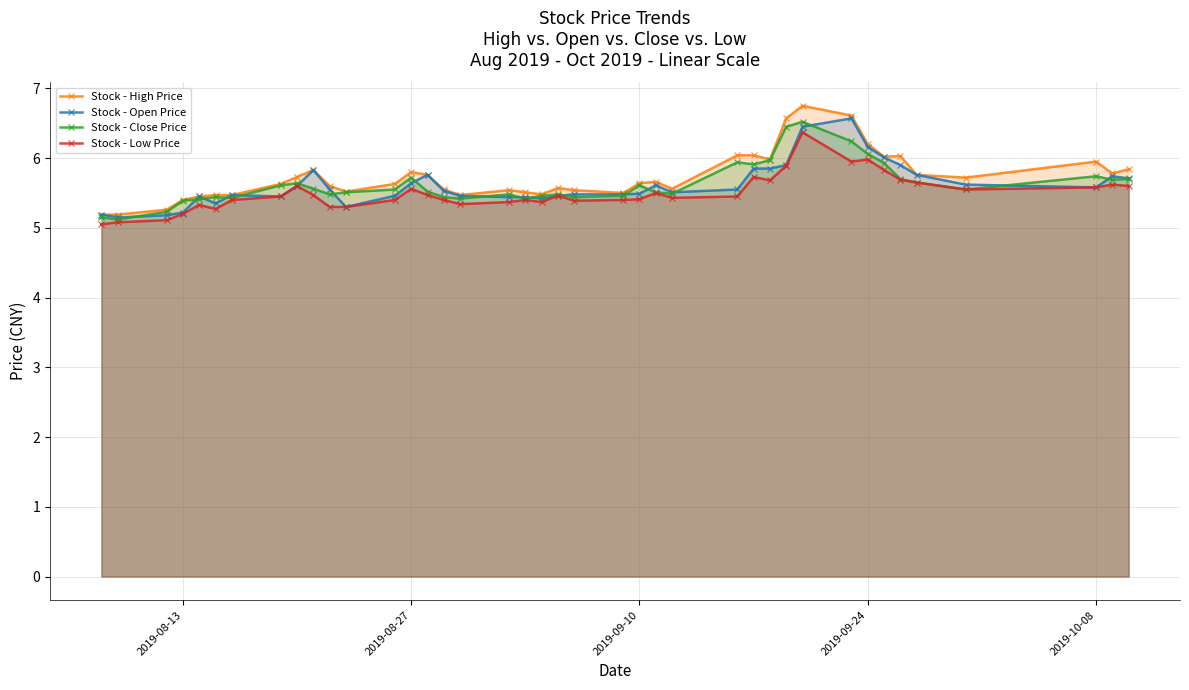

What is the highest value of the Stock - High Price series?

6.8